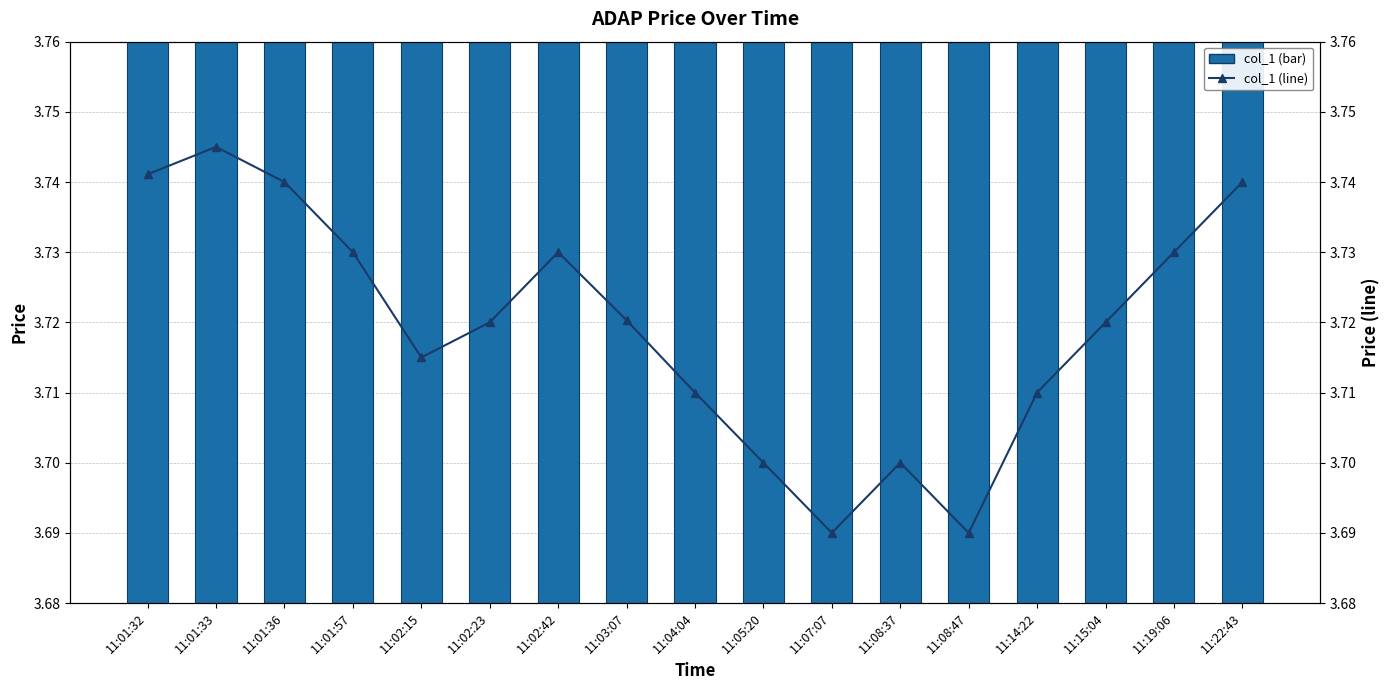

What is the label of the 4th bar from the right?

11:14:22